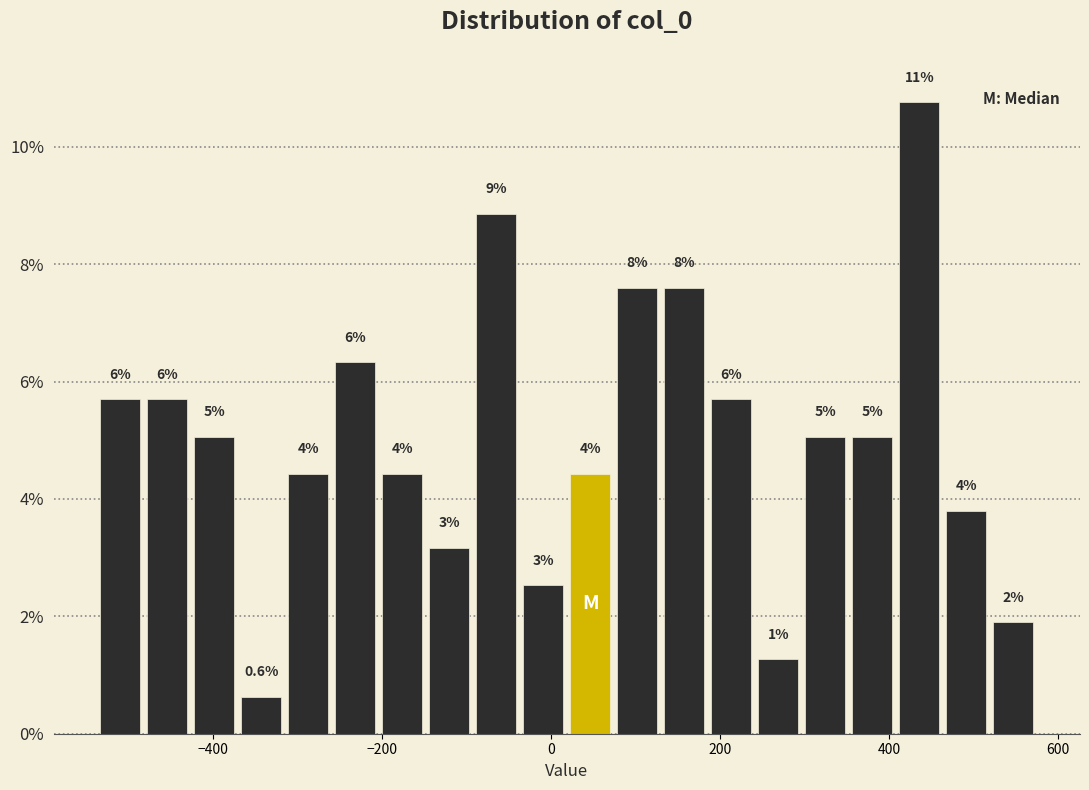

Around what value on the x-axis is the tallest bar? Give the approximate position of its centre, as read against the axis.

440